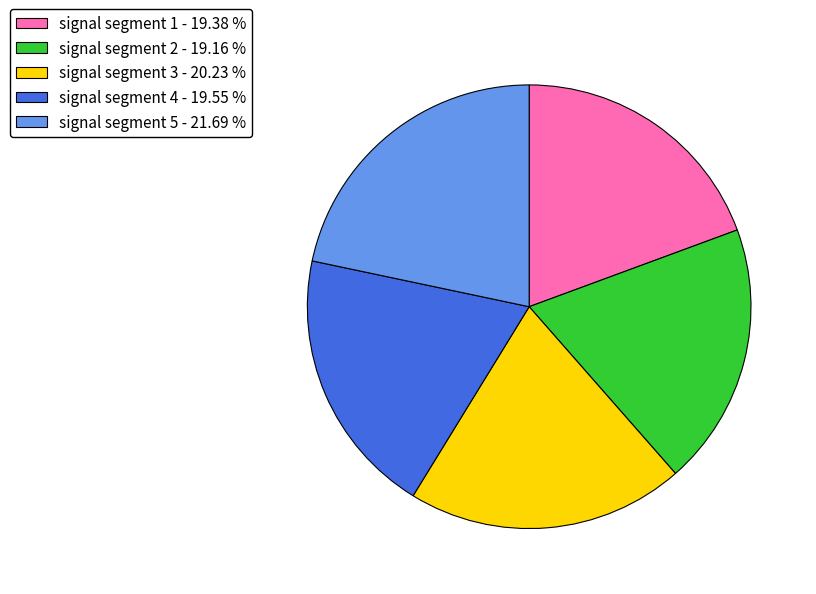

Combined, do signal segment 1 - 19.38 % and signal segment 4 - 19.55 % account for over 50%?

No